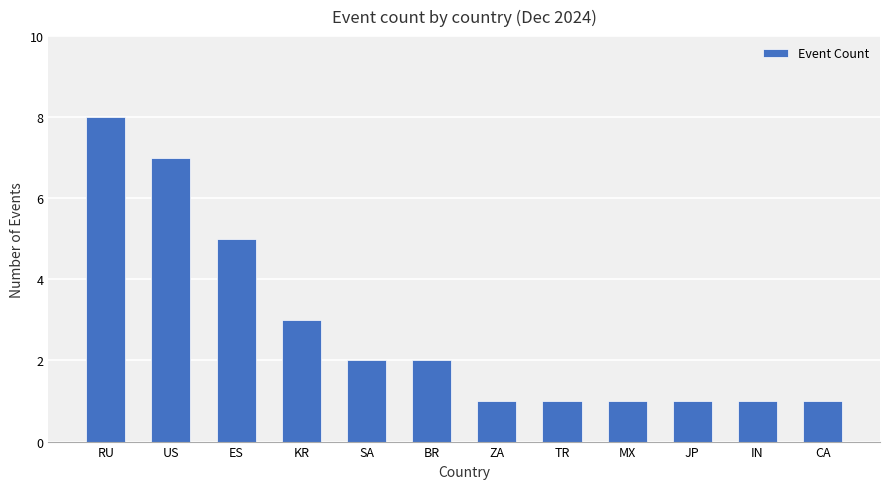

What is the greatest value displayed?

8